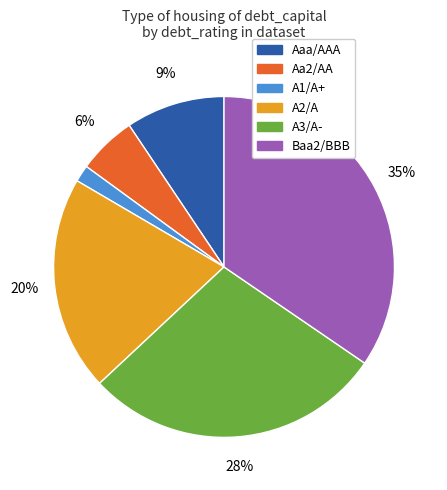

Approximately how many times larger is the value at Baa2/BBB compared to A3/A-?

1.2